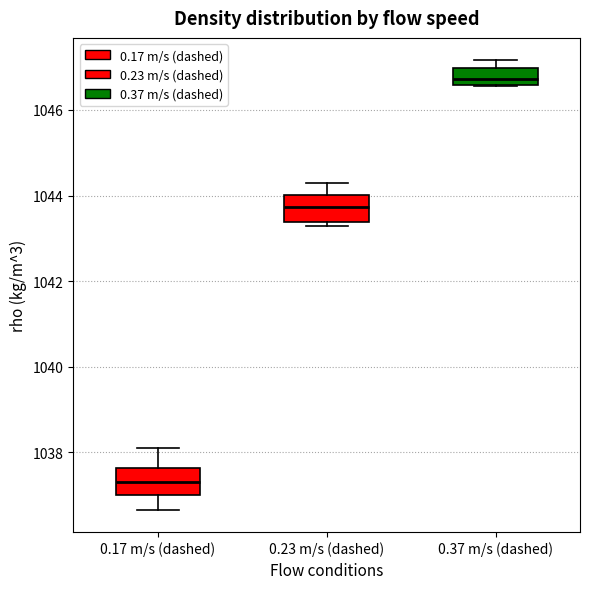

Reading left to right, transcribe this box plot: for each box, give where its median line is, the range the box spans, and where its two whiskers end, as read against the y-axis. The values are not printed on the chart, so give them approximately, as read against the axis.

0.17 m/s (dashed): median 1037.4, box 1037.0 to 1037.6, whiskers 1036.6 to 1038.2
0.23 m/s (dashed): median 1043.8, box 1043.4 to 1044.0, whiskers 1043.2 to 1044.2
0.37 m/s (dashed): median 1046.8, box 1046.6 to 1047.0, whiskers 1046.6 to 1047.2